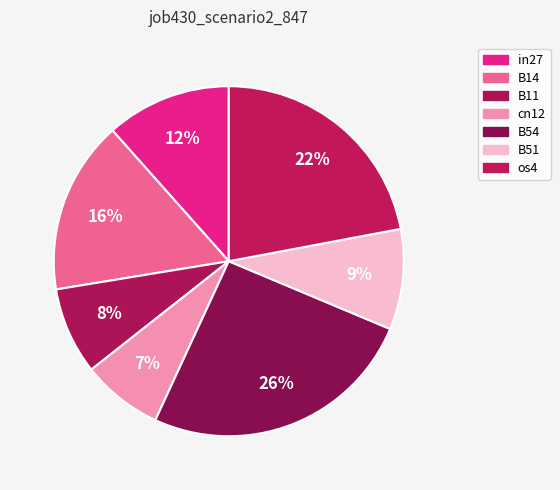

What percentage is NOT represented by in27?

88.4%